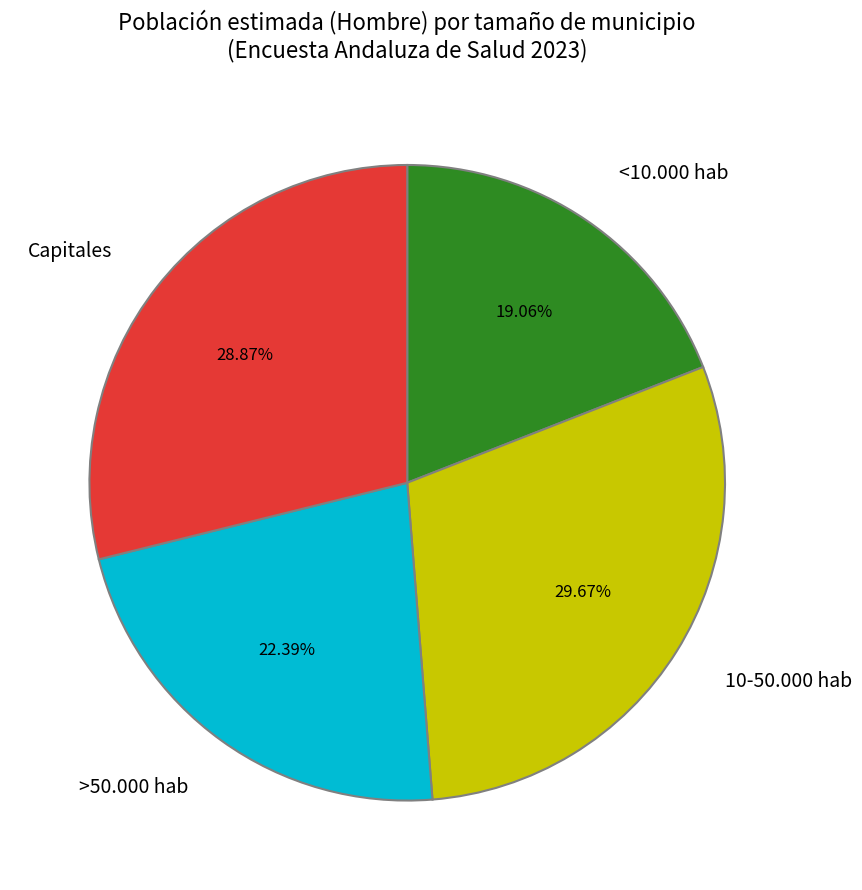

Which has a higher value, >50.000 hab or <10.000 hab?

>50.000 hab